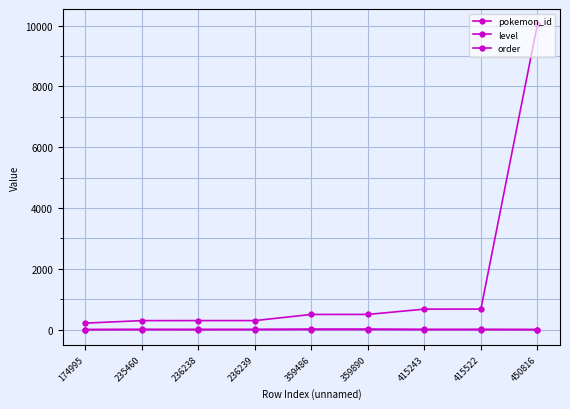

What is the greatest value displayed?

10047